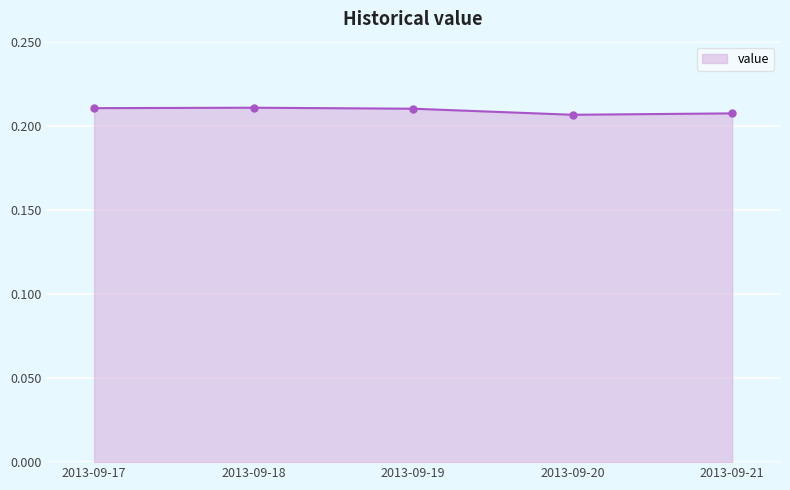

How many values are between 0 and 1?

5